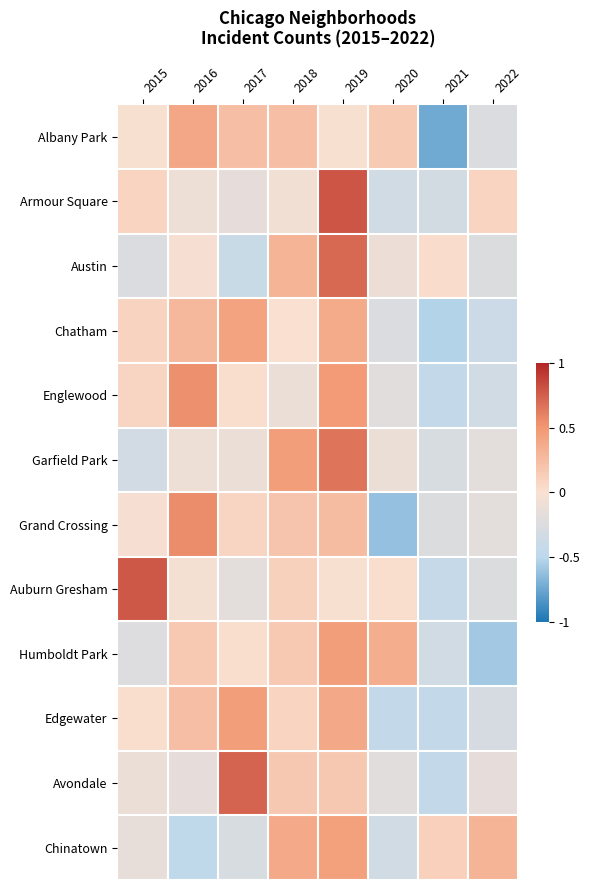

What is the minimum value shown in the chart?

-0.7